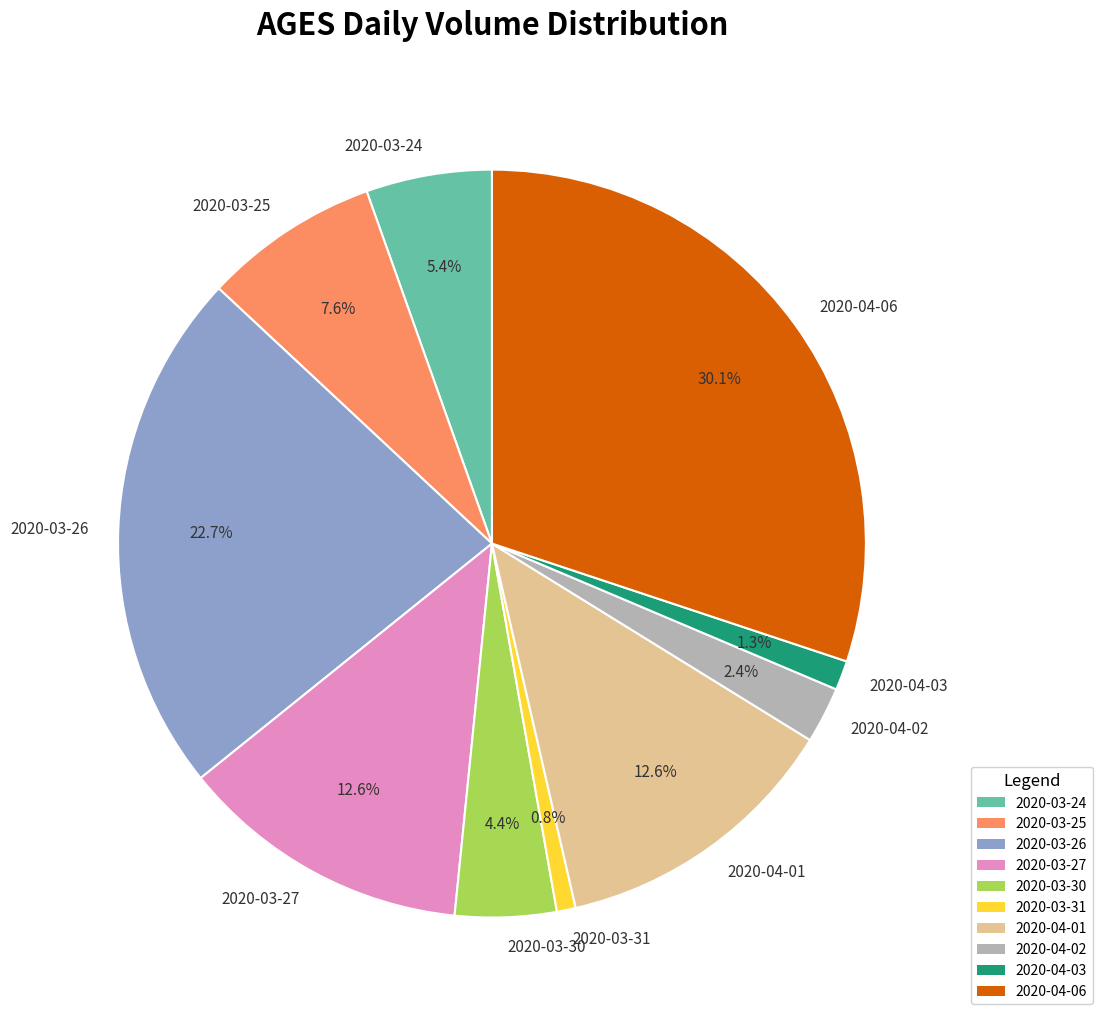

What percentage do 2020-03-25 and 2020-04-03 together represent?

8.9%